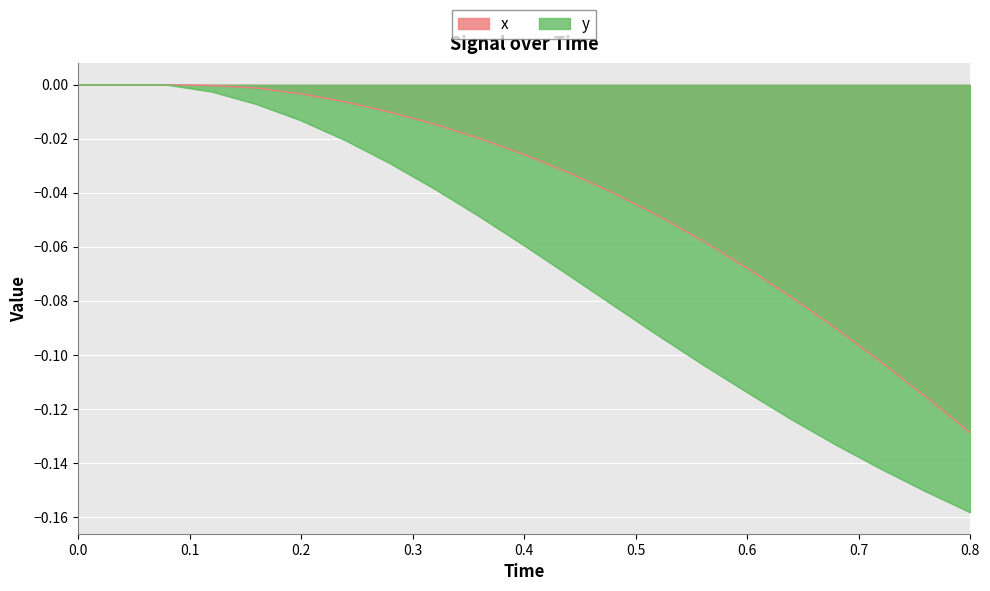

Reading left to right, transcribe all the data shown in this chart.

x: 0.0	0.0	0.0	-0.0	-0.0	-0.0	-0.0	-0.0	-0.0	-0.0	-0.0	-0.0	-0.0	-0.0	-0.1	-0.1	-0.1	-0.1	-0.1	-0.1	-0.1
y: 0.0	0.0	0.0	-0.0	-0.0	-0.0	-0.0	-0.0	-0.0	-0.0	-0.1	-0.1	-0.1	-0.1	-0.1	-0.1	-0.1	-0.1	-0.1	-0.2	-0.2